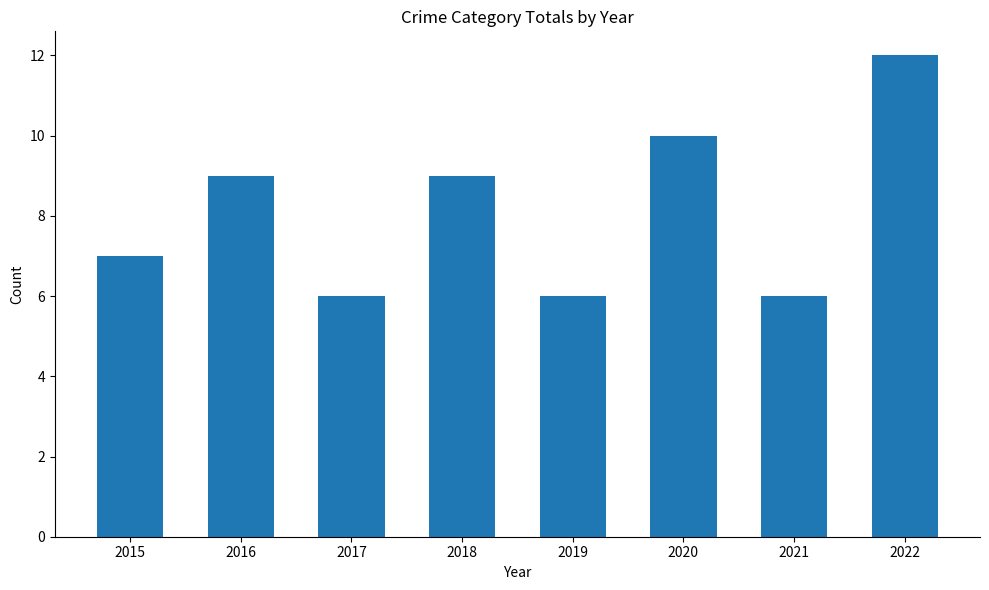

What is the smallest value displayed?

6